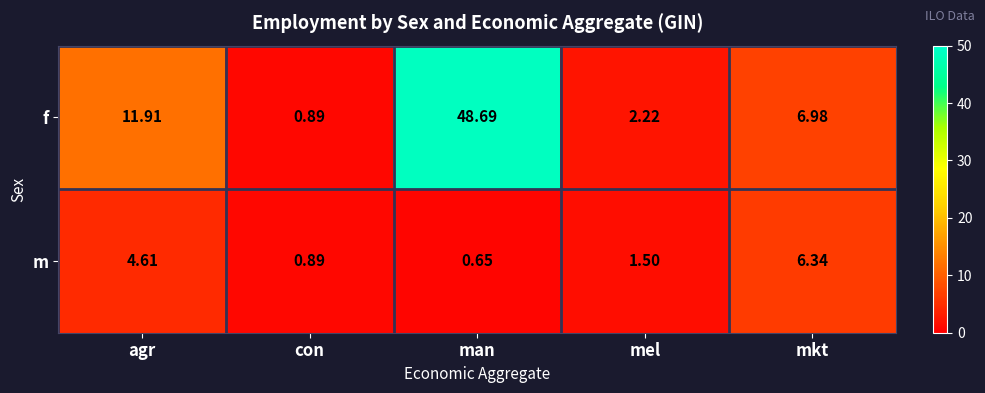

Which label corresponds to the largest value in the chart?

man